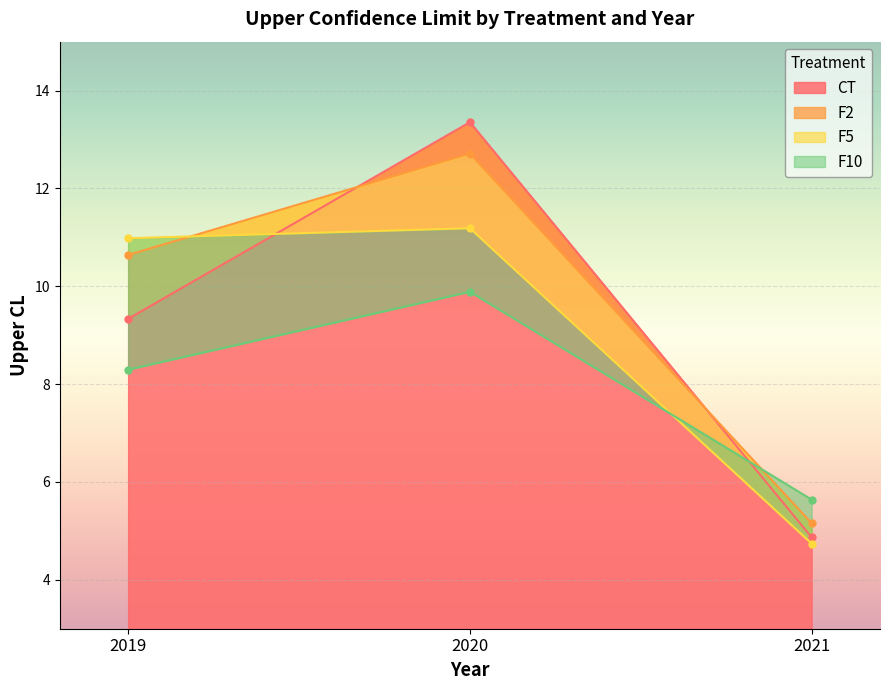

What is the total value across all series at 2019?

39.3